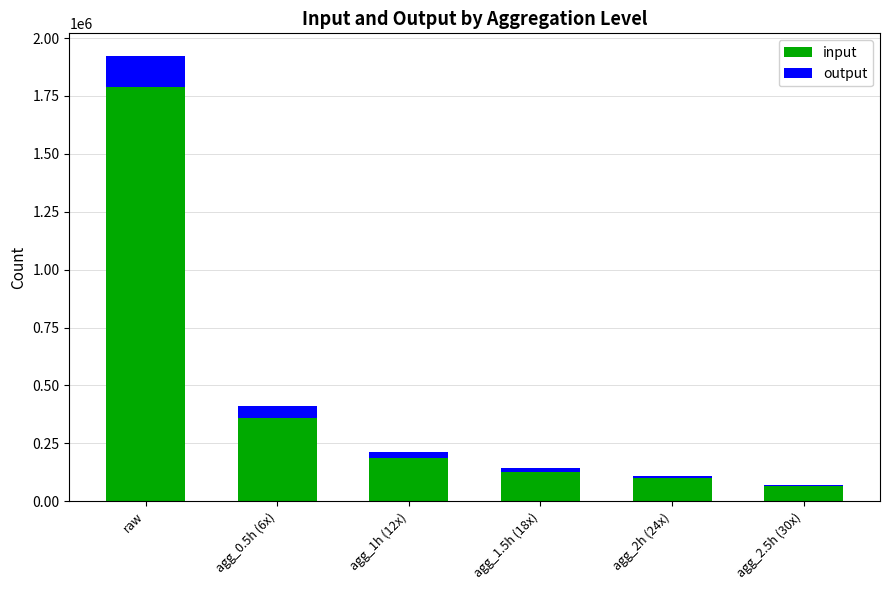

What is the lowest value of the input series?

64108